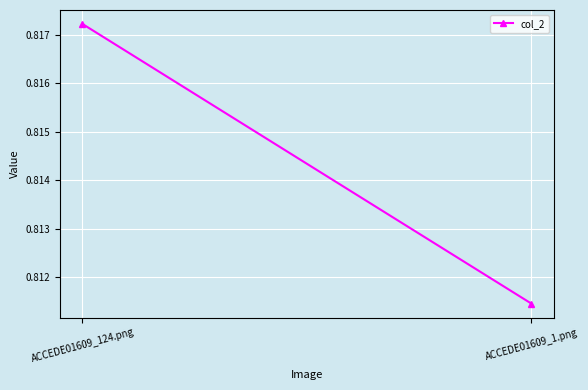

What is the label of the 2nd point from the left?

ACCEDE01609_1.png